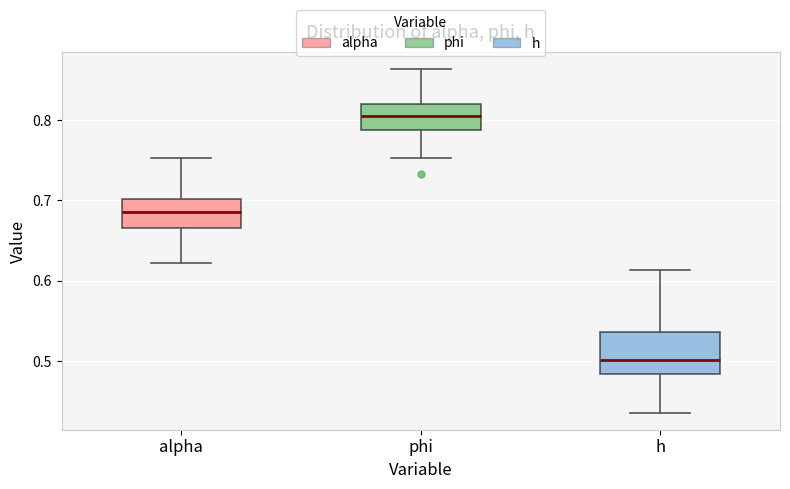

Reading left to right, read every box against the y-axis: the position of its median line, the range the box covers, and the ends of its whiskers. The values are not printed on the chart, so give them approximately, as read against the axis.

alpha: median 0.69, box 0.67 to 0.70, whiskers 0.62 to 0.75
phi: median 0.80, box 0.79 to 0.82, whiskers 0.75 to 0.86
h: median 0.50, box 0.48 to 0.54, whiskers 0.44 to 0.61